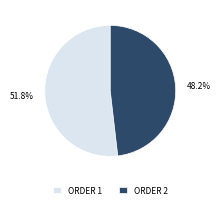

Count the number of slices in the pie.

2